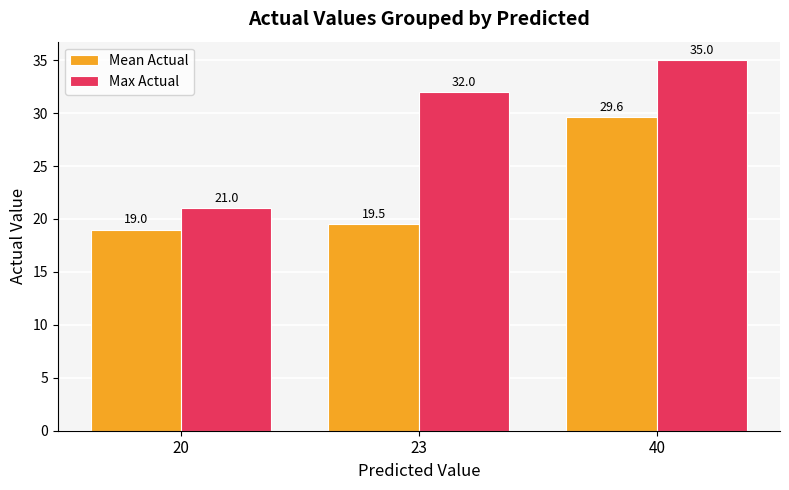

Rank the series at 20 from lowest to highest value.

Mean Actual, Max Actual